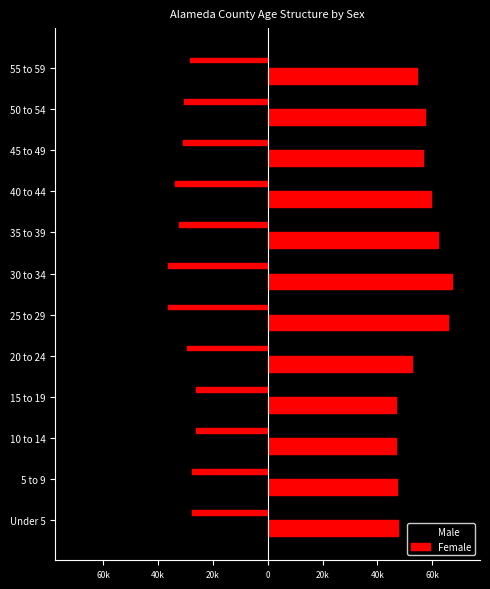

Rank the series by their average value, from lowest to highest.

Male, Female